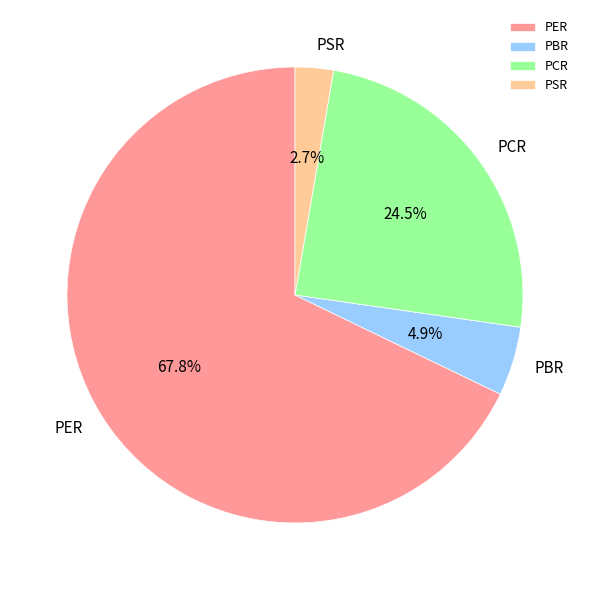

Rank the categories by value from highest to lowest.

PER, PCR, PBR, PSR